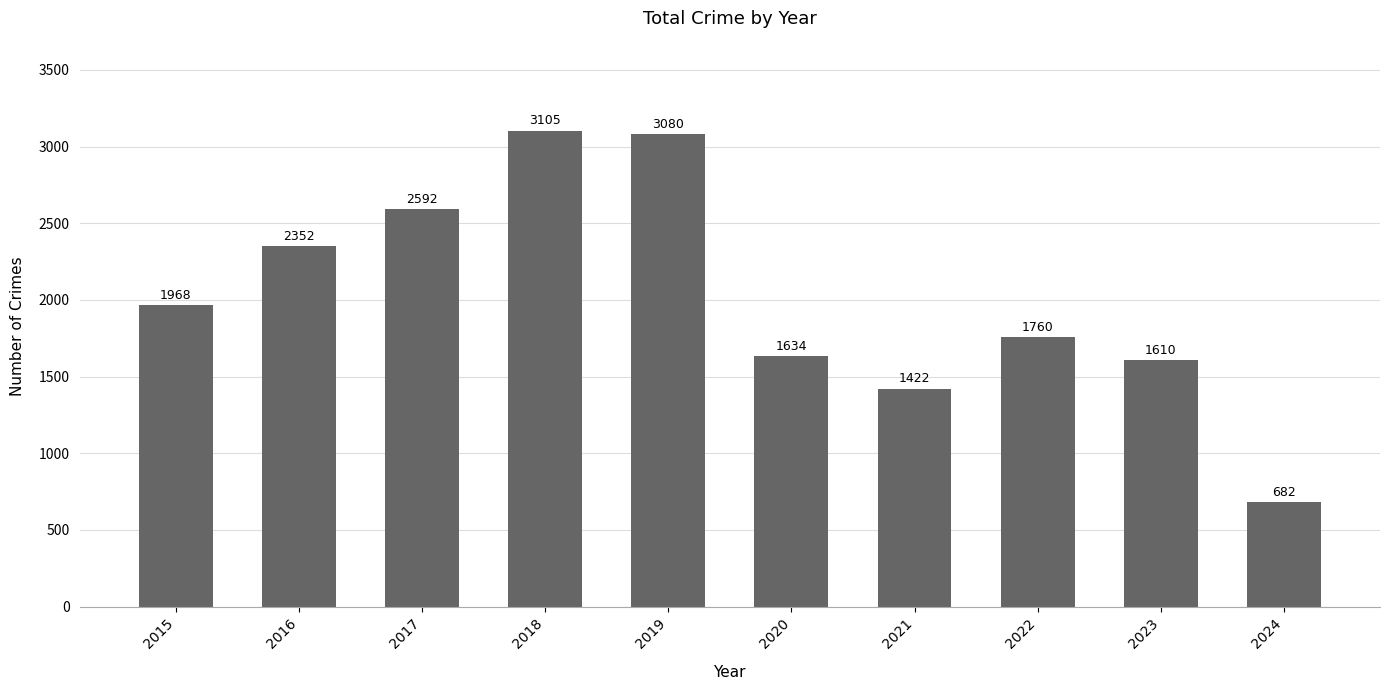

Which label corresponds to the smallest value in the chart?

2024